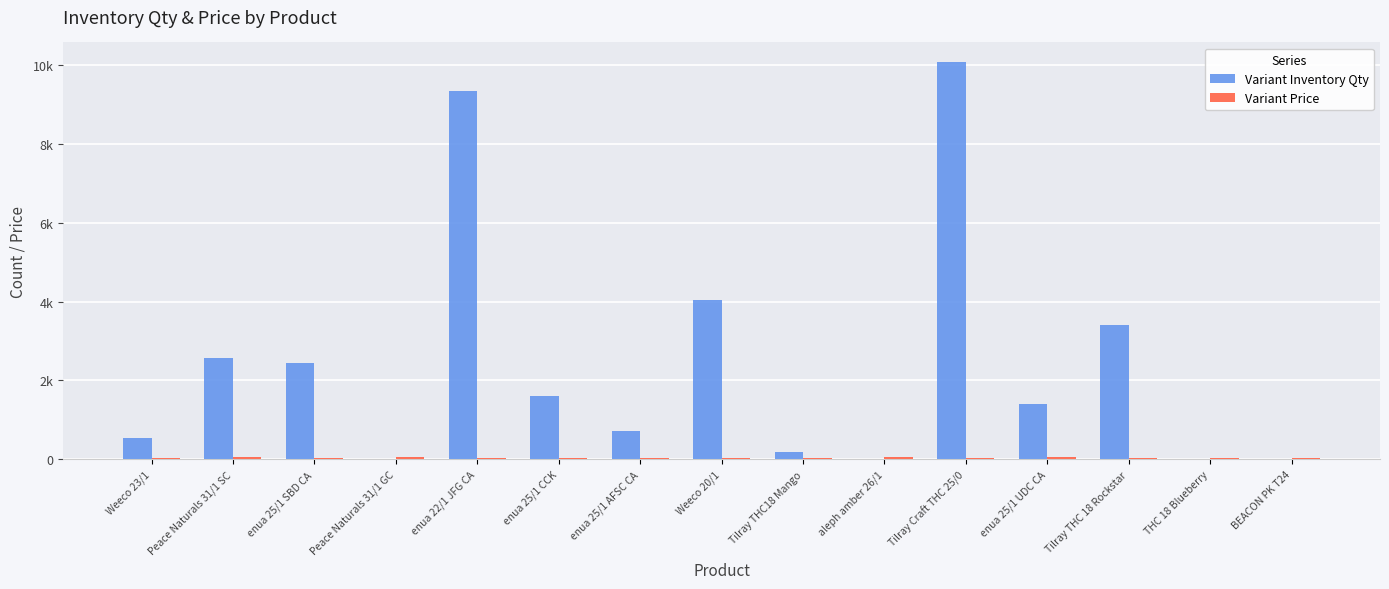

At which category is the sum across all series the highest?

Tilray Craft THC 25/0